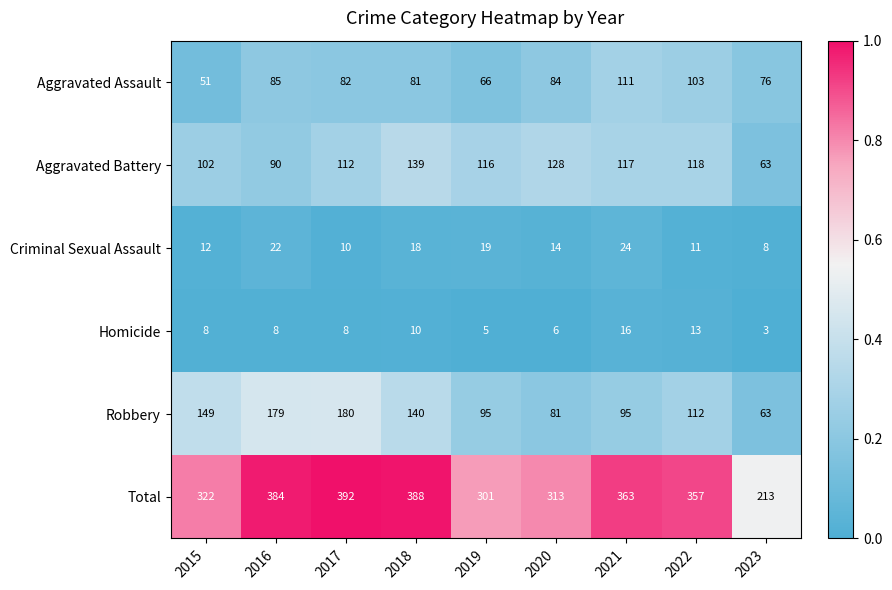

Which label corresponds to the largest value in the chart?

2017